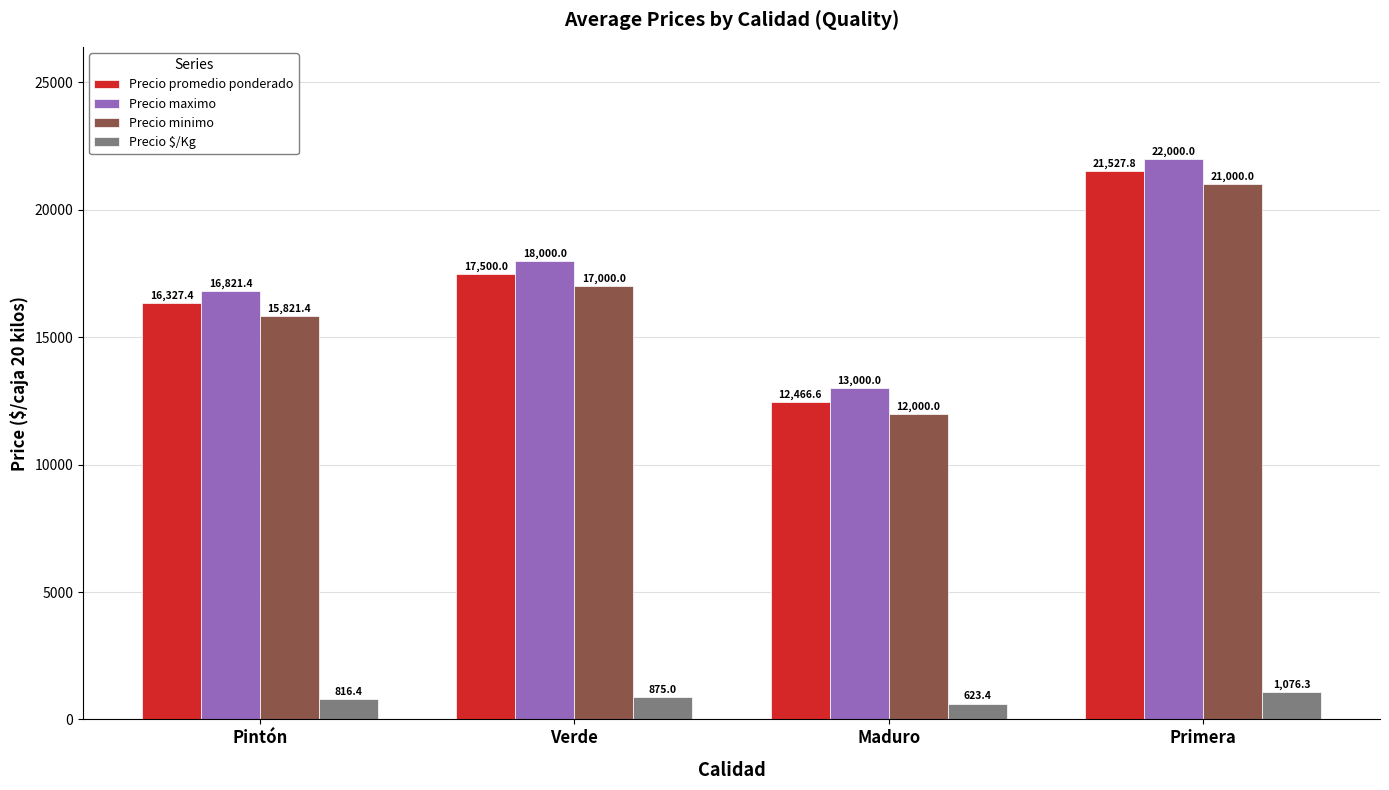

Reading left to right, extract all data points from this chart.

Precio promedio ponderado: Pintón=16327.4	Verde=17500.0	Maduro=12466.6	Primera=21527.8
Precio maximo: Pintón=16821.4	Verde=18000.0	Maduro=13000.0	Primera=22000.0
Precio minimo: Pintón=15821.4	Verde=17000.0	Maduro=12000.0	Primera=21000.0
Precio $/Kg: Pintón=816.4	Verde=875.0	Maduro=623.4	Primera=1076.3